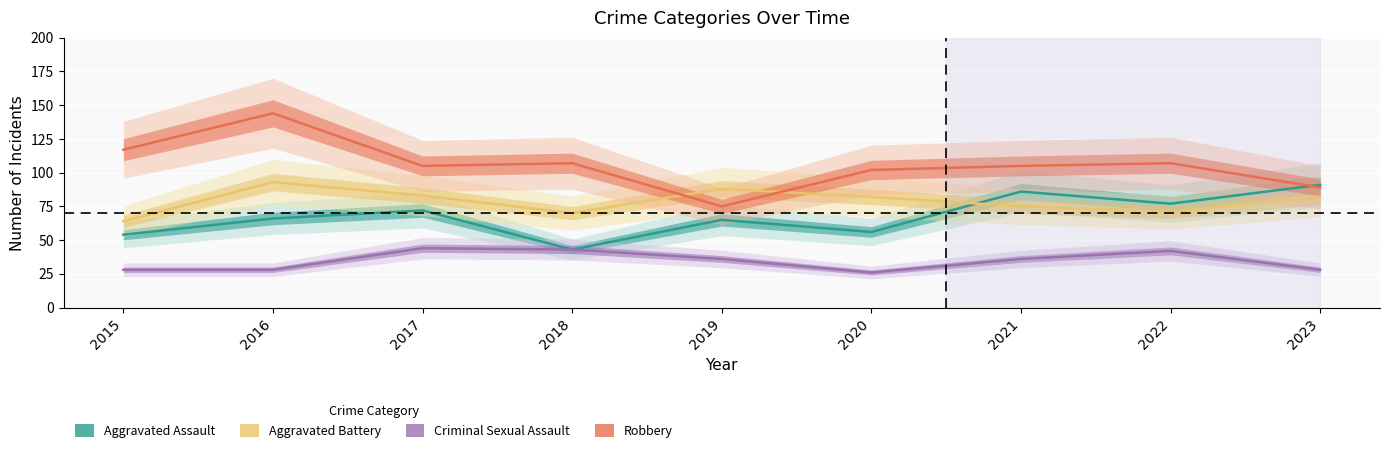

Which series ends up on top after the final intersection of Aggravated Assault and Robbery?

Aggravated Assault